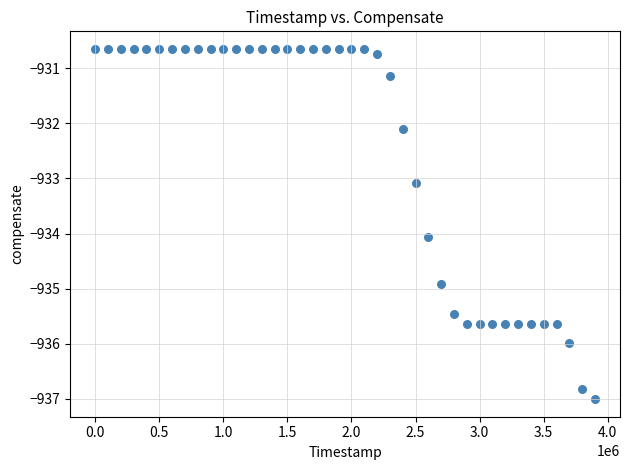

What Y value in the scatter plot is closest to -933?

-933.1